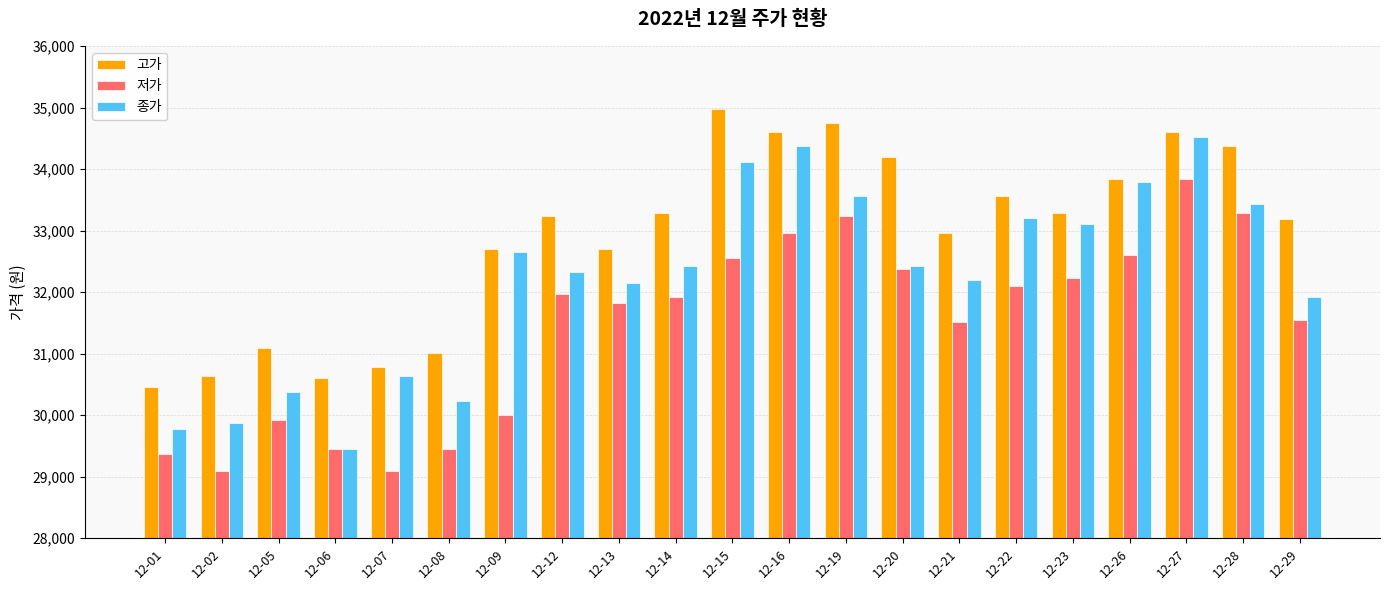

The 고가 series shows 15946 at 12-08. True or false?

False